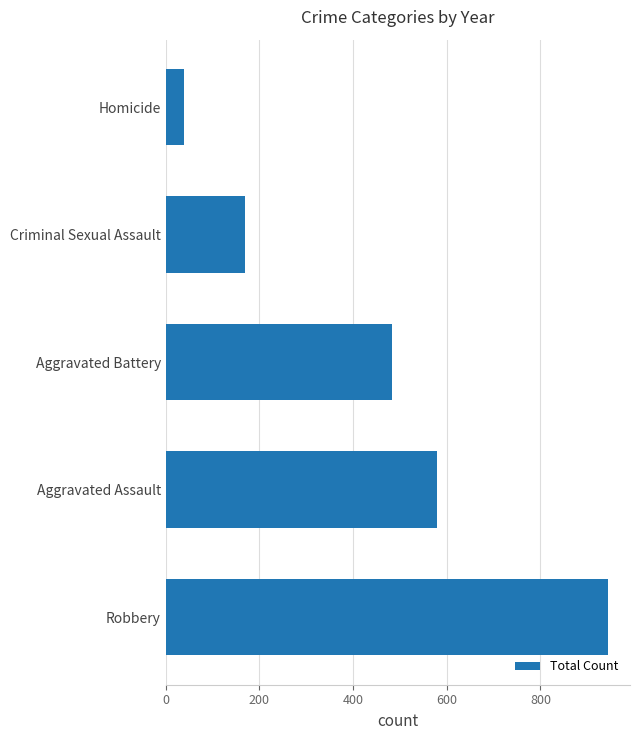

Rank the categories by value from highest to lowest.

Robbery, Aggravated Assault, Aggravated Battery, Criminal Sexual Assault, Homicide